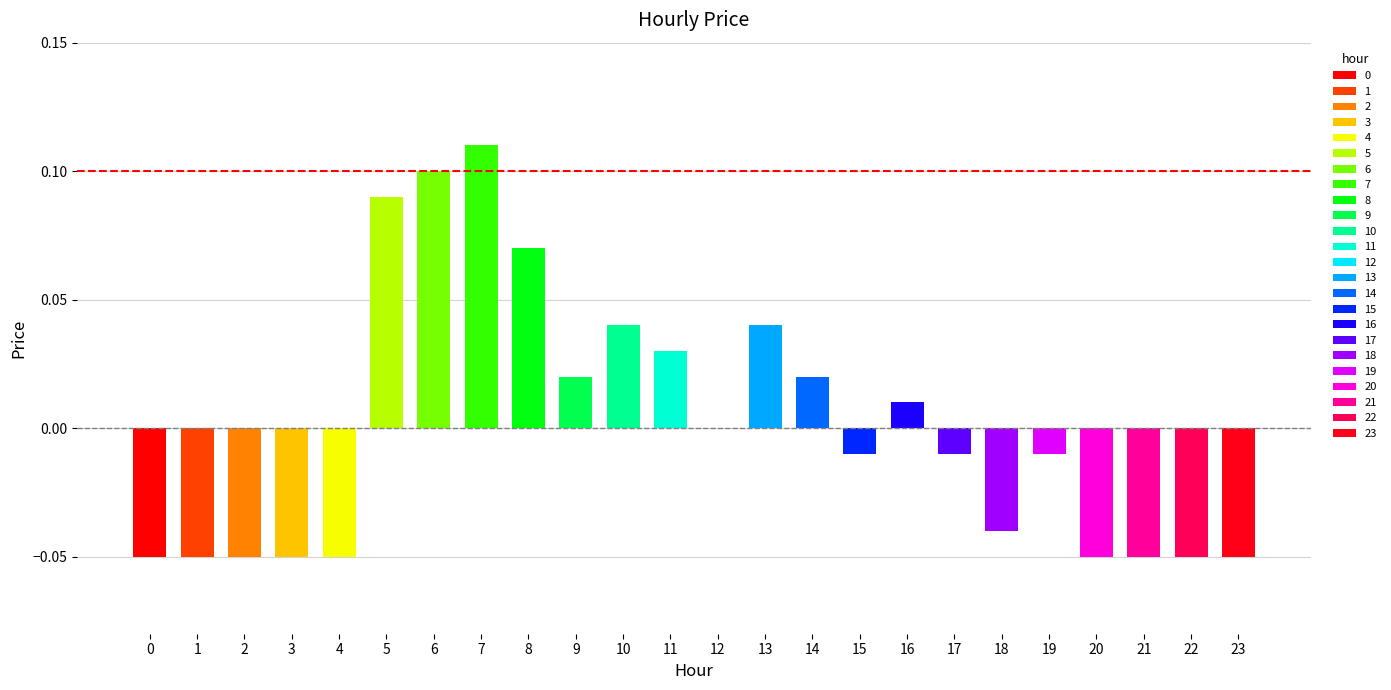

Where is the data nearest to the value 0?

12